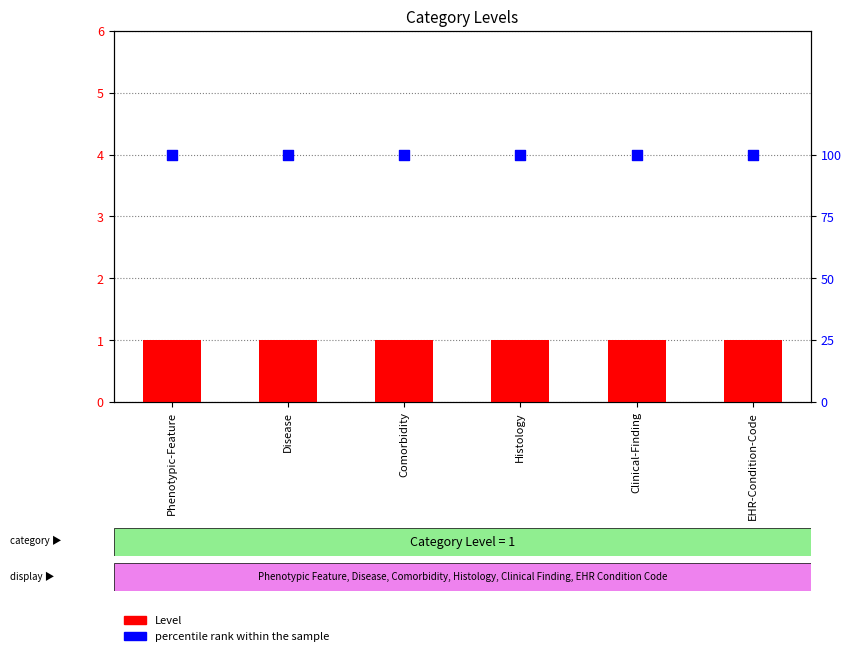

What is the total value across all series at EHR-Condition-Code?

101